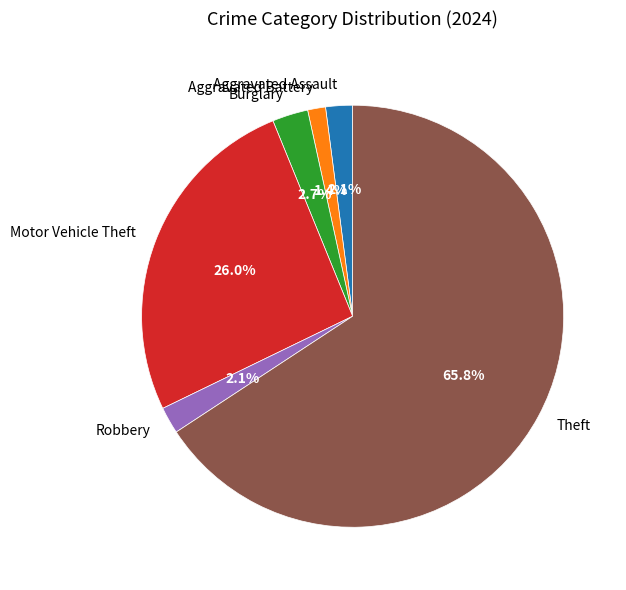

To the nearest percent, what is the difference between the Motor Vehicle Theft and Burglary slice percentages?

23%